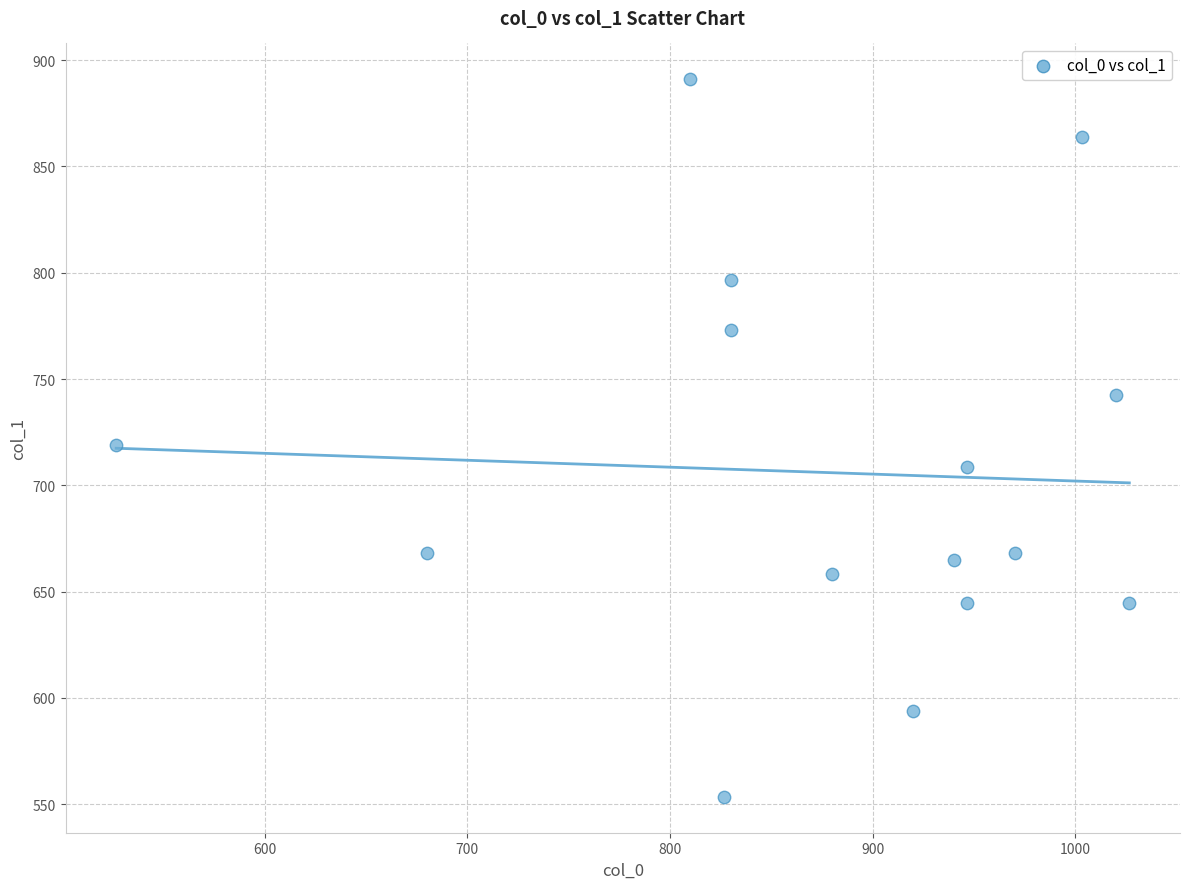

What is the range of Y values (max minus min)?

337.5